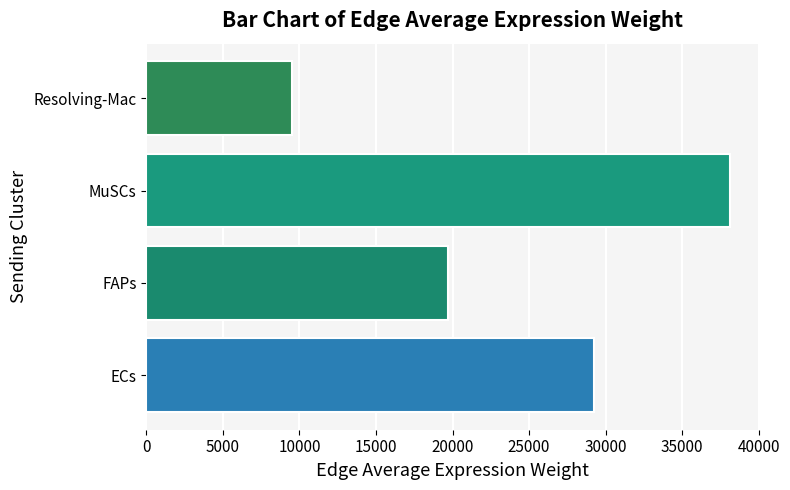

What is the sum of all values?

96538.2